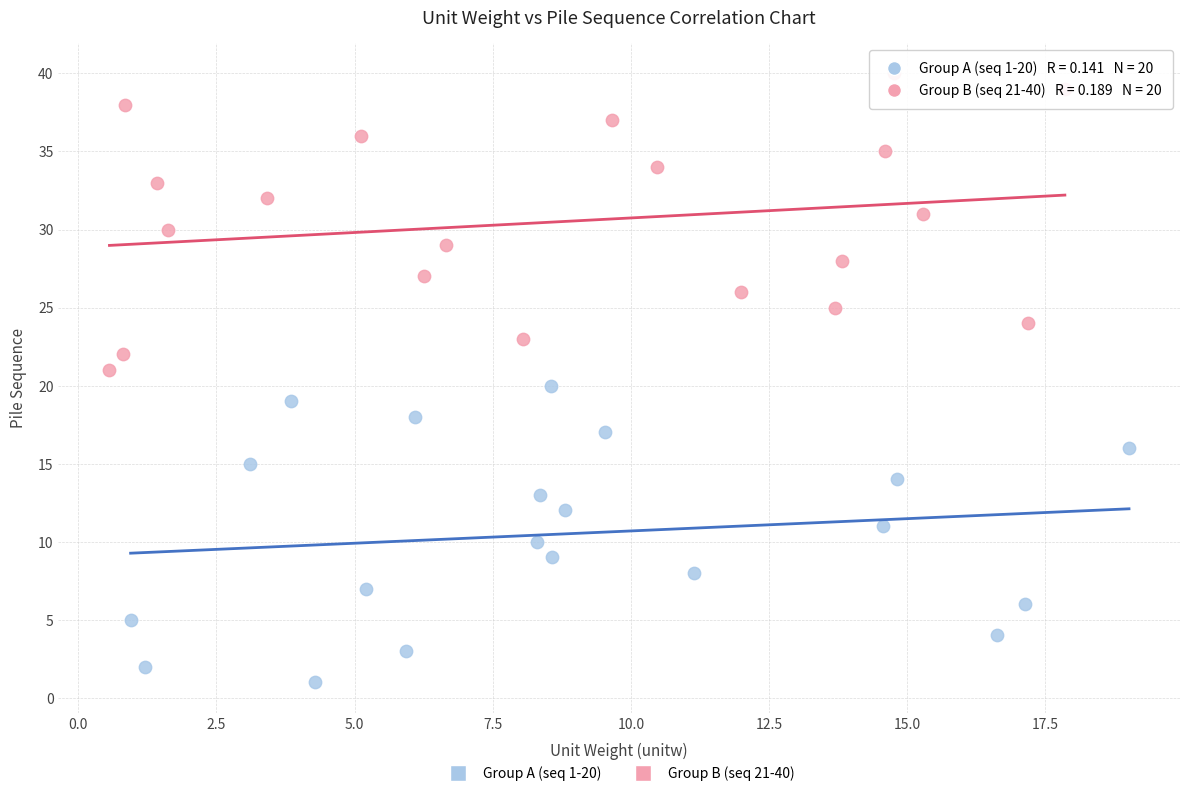

Which series reaches the minimum Y coordinate?

Group A (seq 1-20)